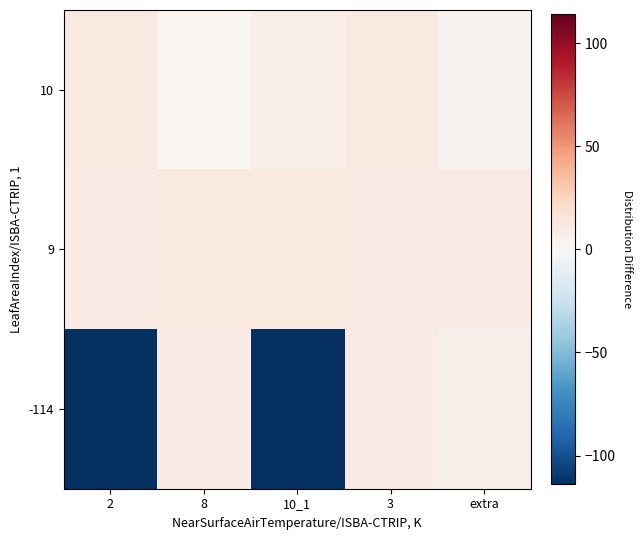

Which has a higher value, 10_1 or 8?

10_1